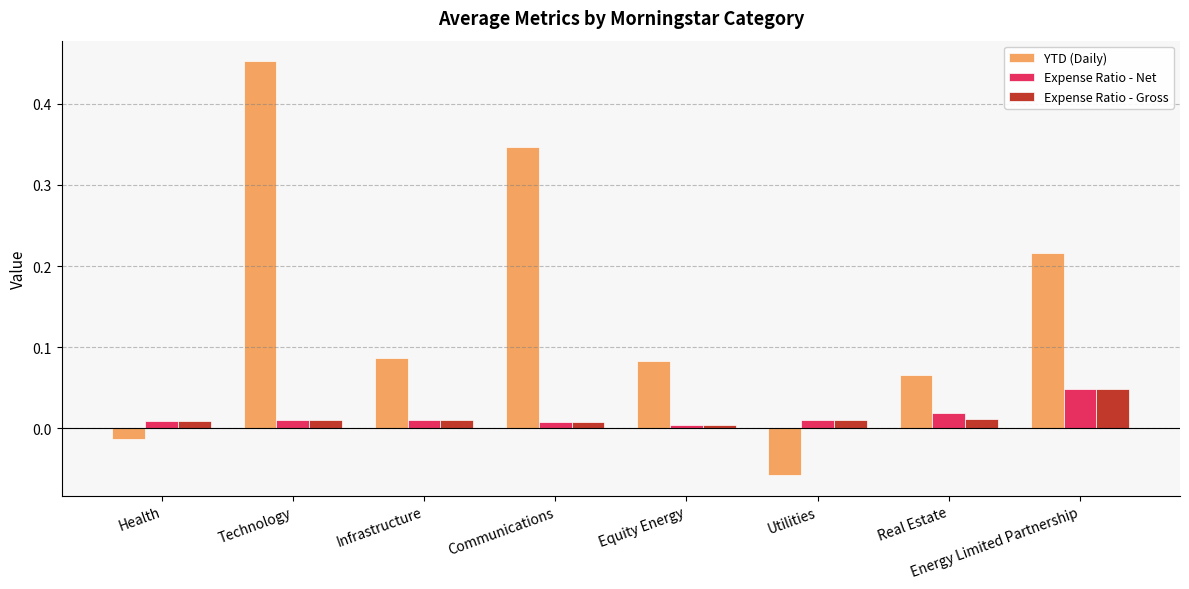

Is the value of Expense Ratio - Gross at Utilities greater than the value of YTD (Daily) at Energy Limited Partnership?

No